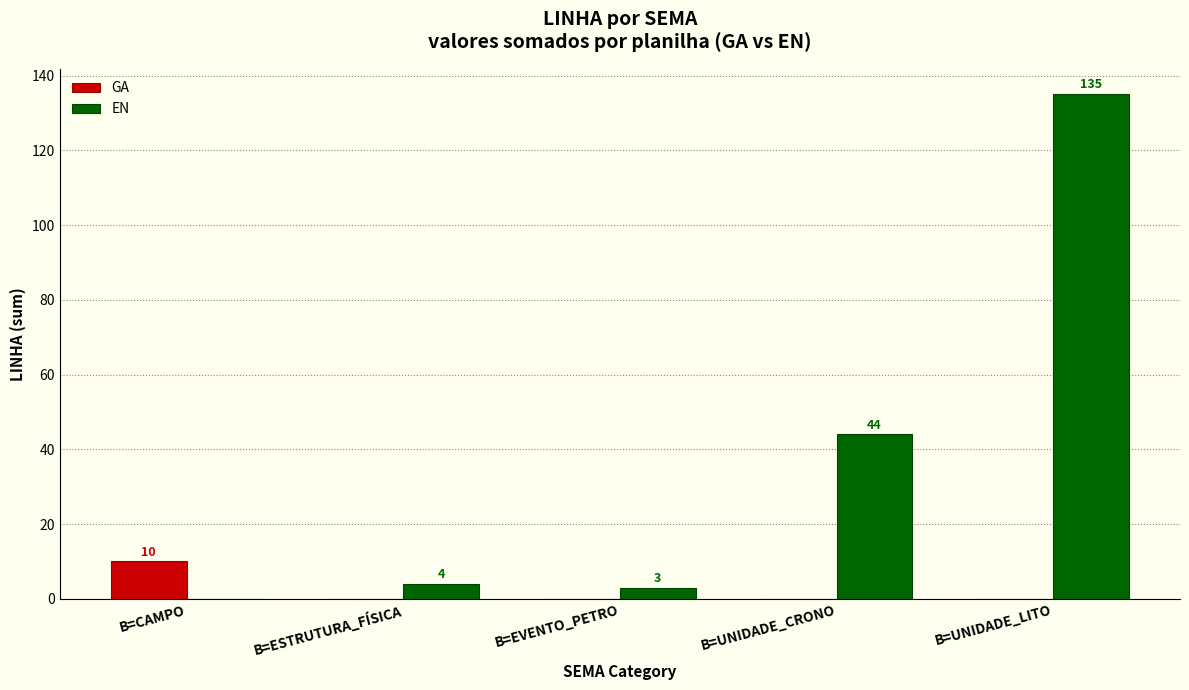

What is the maximum value shown in the chart?

135